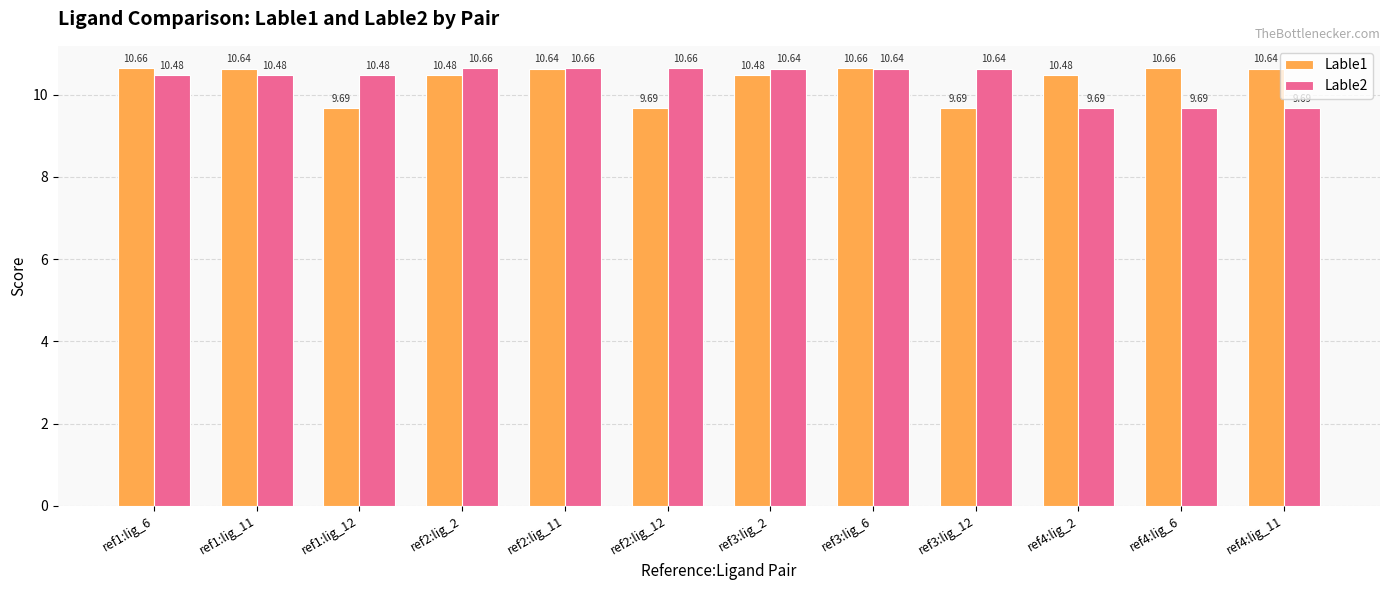

Reading right to left, transcribe all the data shown in this chart.

Lable1: ref4:lig_11=10.6	ref4:lig_6=10.7	ref4:lig_2=10.5	ref3:lig_12=9.7	ref3:lig_6=10.7	ref3:lig_2=10.5	ref2:lig_12=9.7	ref2:lig_11=10.6	ref2:lig_2=10.5	ref1:lig_12=9.7	ref1:lig_11=10.6	ref1:lig_6=10.7
Lable2: ref4:lig_11=9.7	ref4:lig_6=9.7	ref4:lig_2=9.7	ref3:lig_12=10.6	ref3:lig_6=10.6	ref3:lig_2=10.6	ref2:lig_12=10.7	ref2:lig_11=10.7	ref2:lig_2=10.7	ref1:lig_12=10.5	ref1:lig_11=10.5	ref1:lig_6=10.5